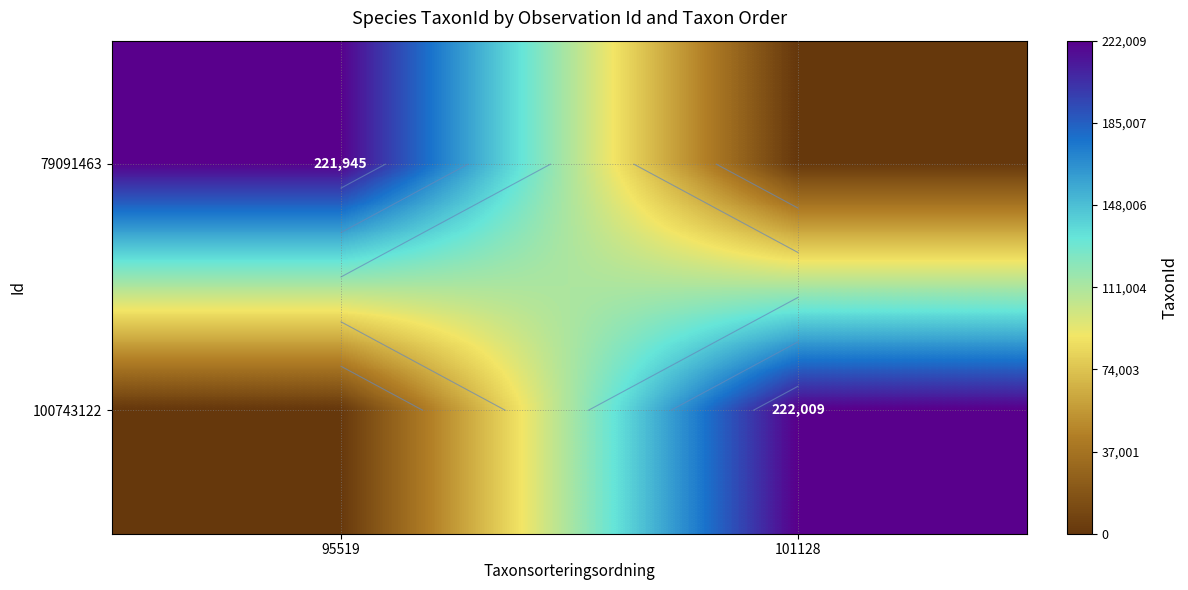

At which category is the sum across all series the highest?

101128